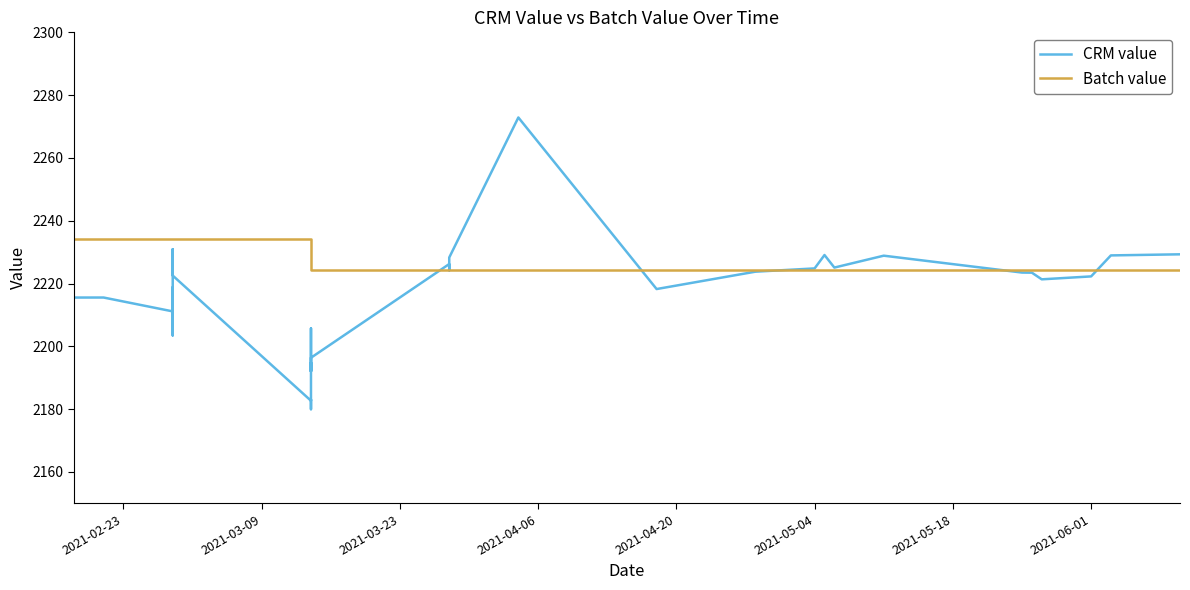

Reading left to right, what are all the values shown in this chart?

CRM value: 2215.5	2215.6	2211.1	2213.6	2218.8	2208.8	2203.5	2213.4	2230.9	2222.5	2182.7	2183.1	2180.0	2180.1	2194.3	2194.8	2192.1	2192.3	2205.7	2194.0	2192.0	2196.4	2226.2	2224.4	2224.2	2225.5	2228.3	2272.9	2218.3	2223.8	2224.8	2229.1	2225.1	2228.9	2223.5	2223.5	2221.3	2222.3	2229.0	2229.3
Batch value: 2234.1	2234.1	2234.1	2234.1	2234.1	2234.1	2234.1	2234.1	2234.1	2234.1	2234.1	2234.1	2234.1	2234.1	2234.1	2234.1	2234.1	2234.1	2224.5	2224.5	2224.5	2224.5	2224.5	2224.5	2224.5	2224.5	2224.5	2224.5	2224.5	2224.5	2224.5	2224.5	2224.5	2224.5	2224.5	2224.5	2224.5	2224.5	2224.5	2224.5